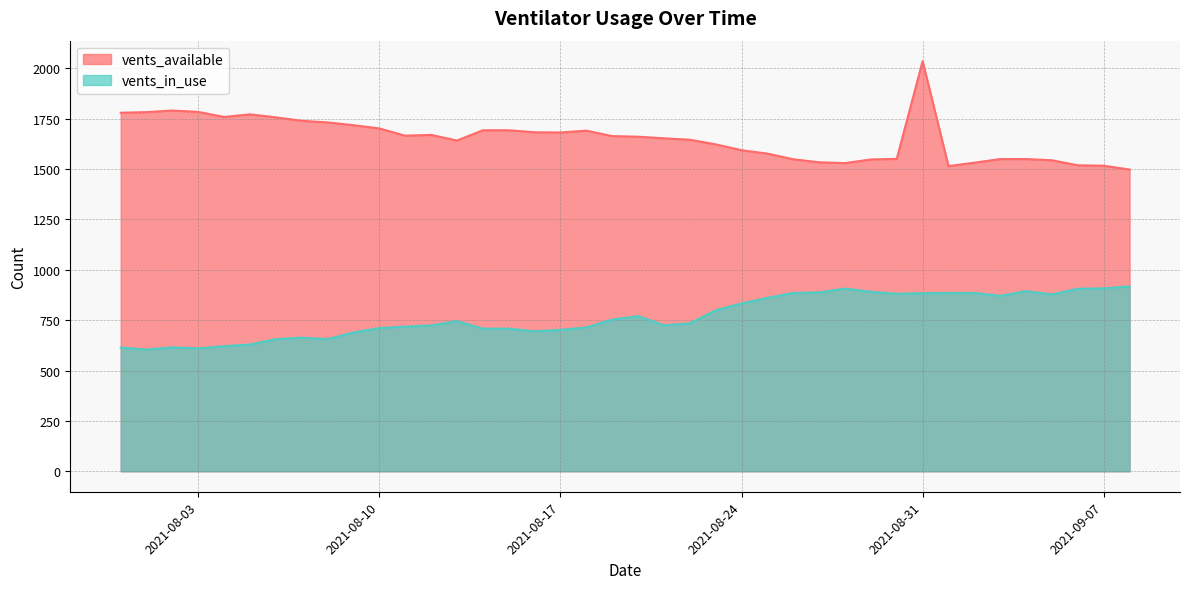

What are all the series names shown in the legend?

vents_available, vents_in_use